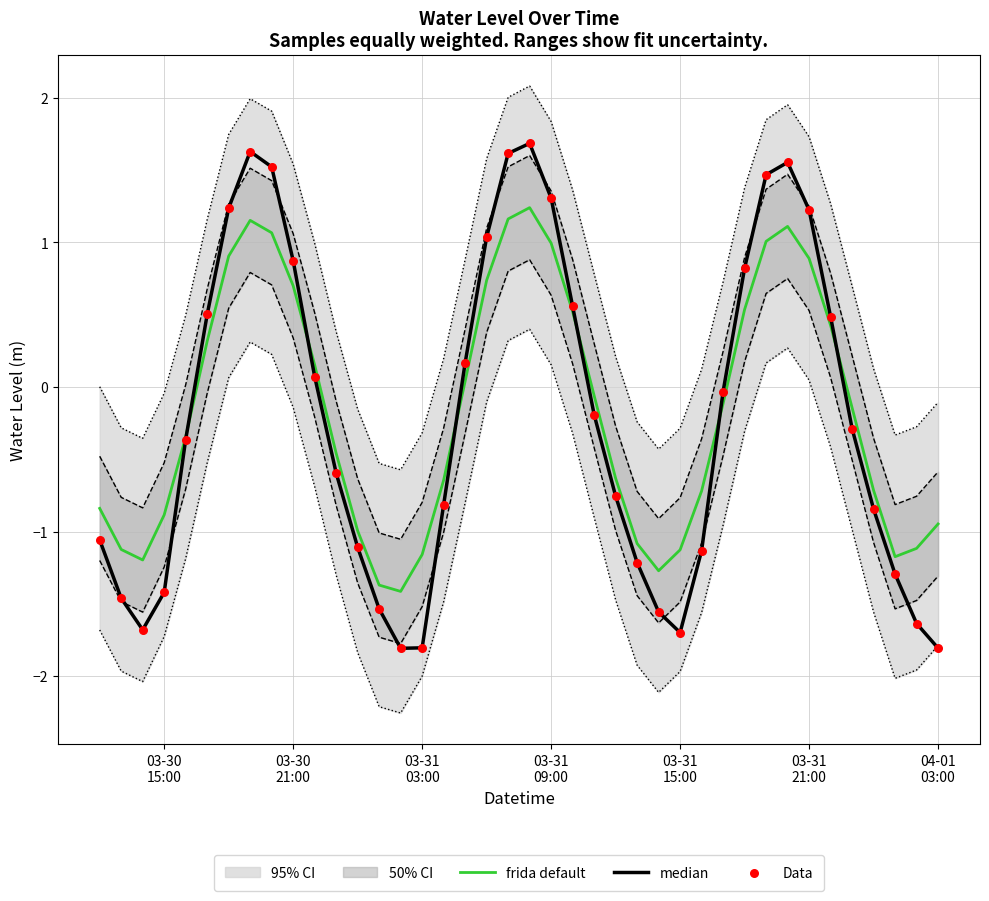

Which series reaches the maximum Y coordinate?

median